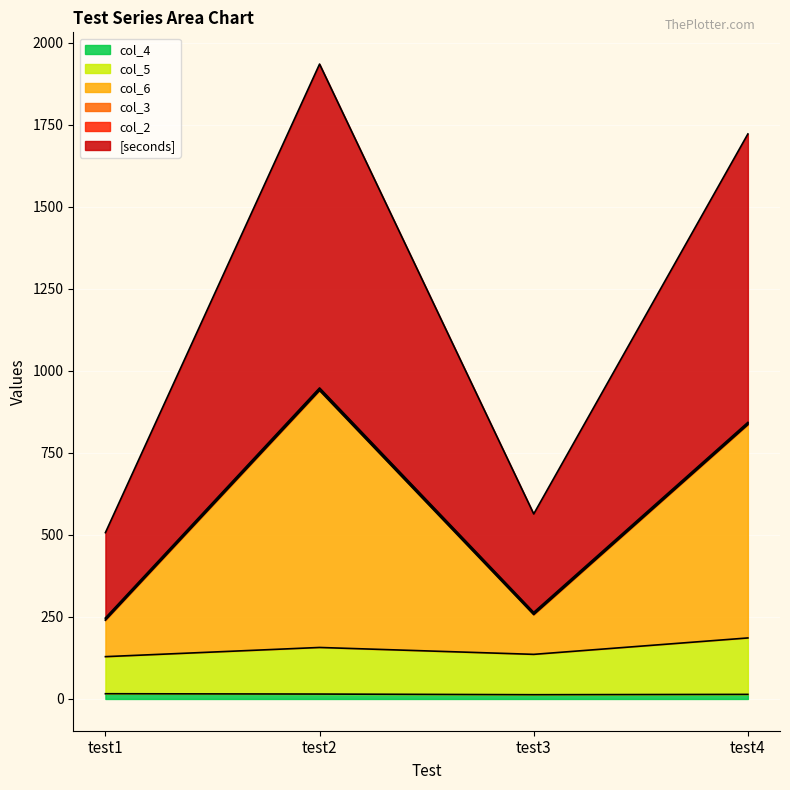

True or false: col_6 has a value of 1305 at test2.

False